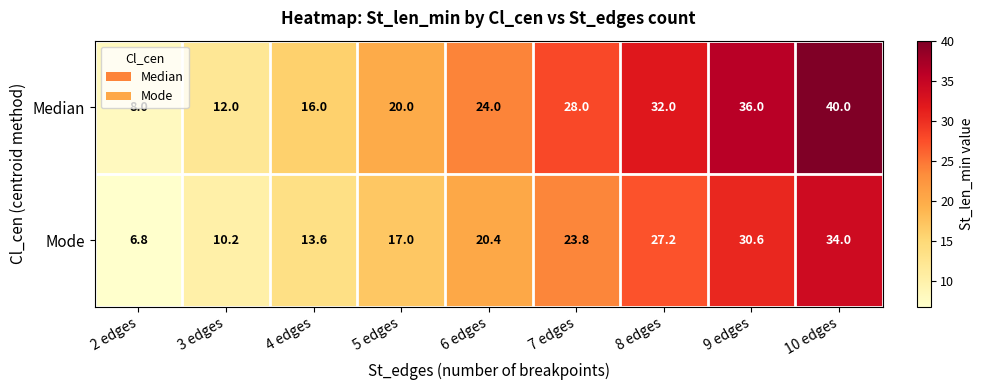

Rank the series at 3 edges from lowest to highest value.

Mode, Median